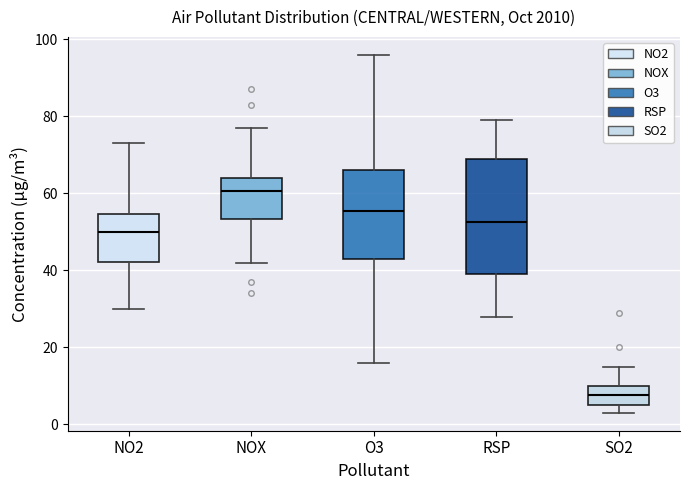

Where does the upper whisker of the box for SO2 end on the y-axis? The values are not printed on the chart, so give them approximately, as read against the axis.

16